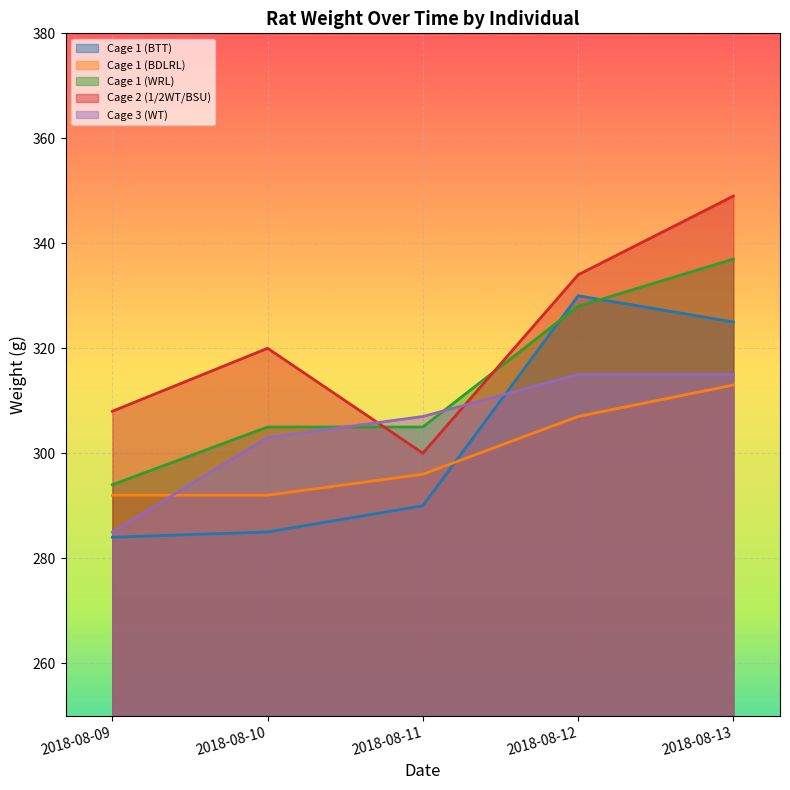

How many times do Cage 1 (BDLRL) and Cage 1 (BTT) cross each other?

1